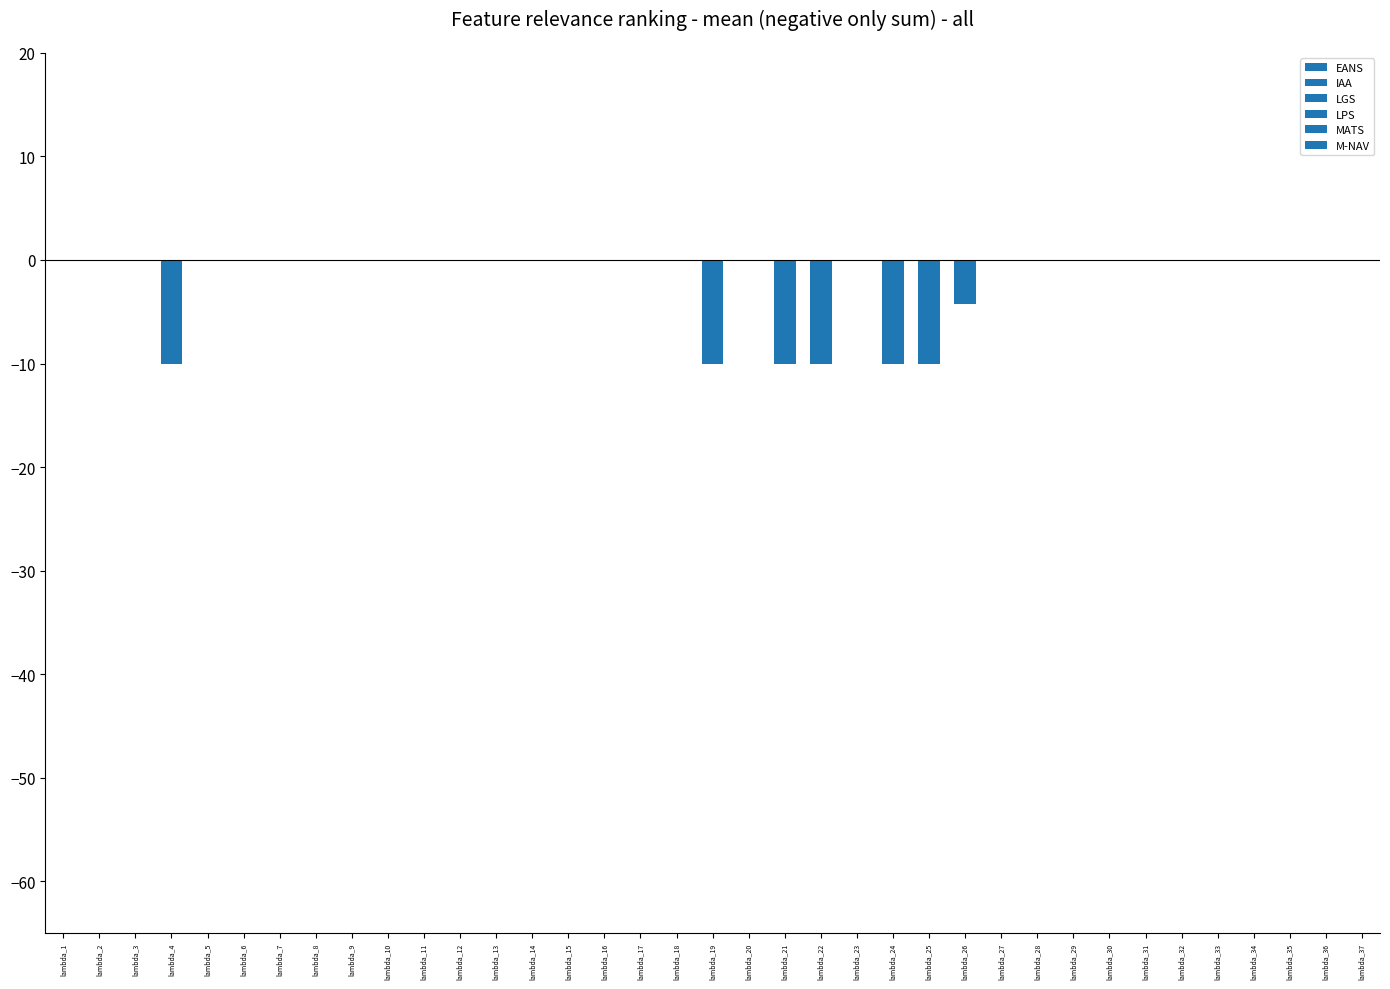

Are the bars grouped side by side (vs. stacked)?

Yes